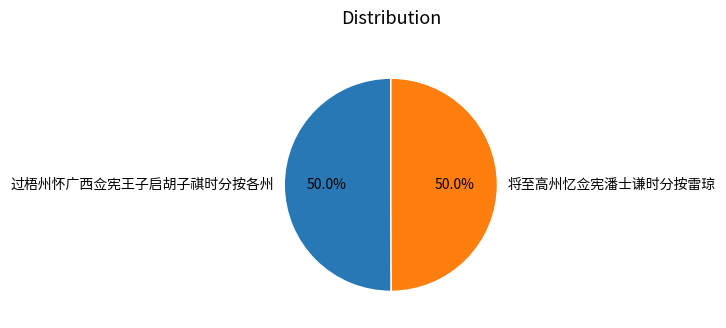

What is the ratio of the value at 将至高州忆佥宪潘士谦时分按雷琼 to the value at 过梧州怀广西佥宪王子启胡子祺时分按各州?

1.0